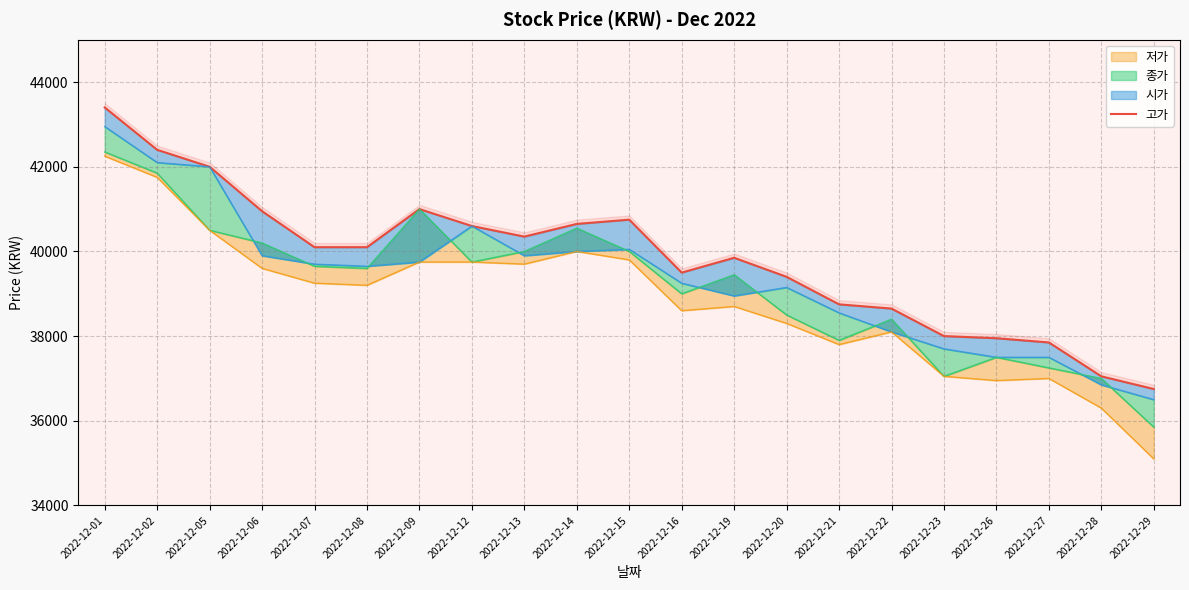

What is the value of the 16th point from the left?

38650